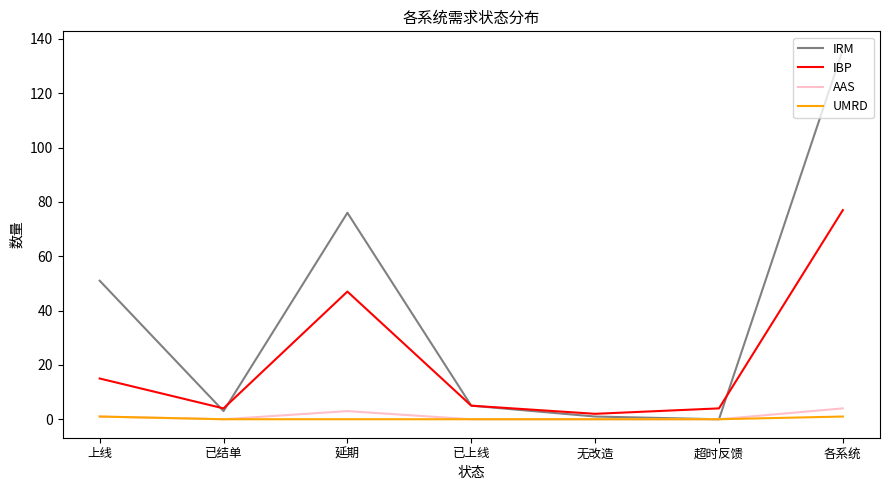

At which label is AAS closest to 2?

上线